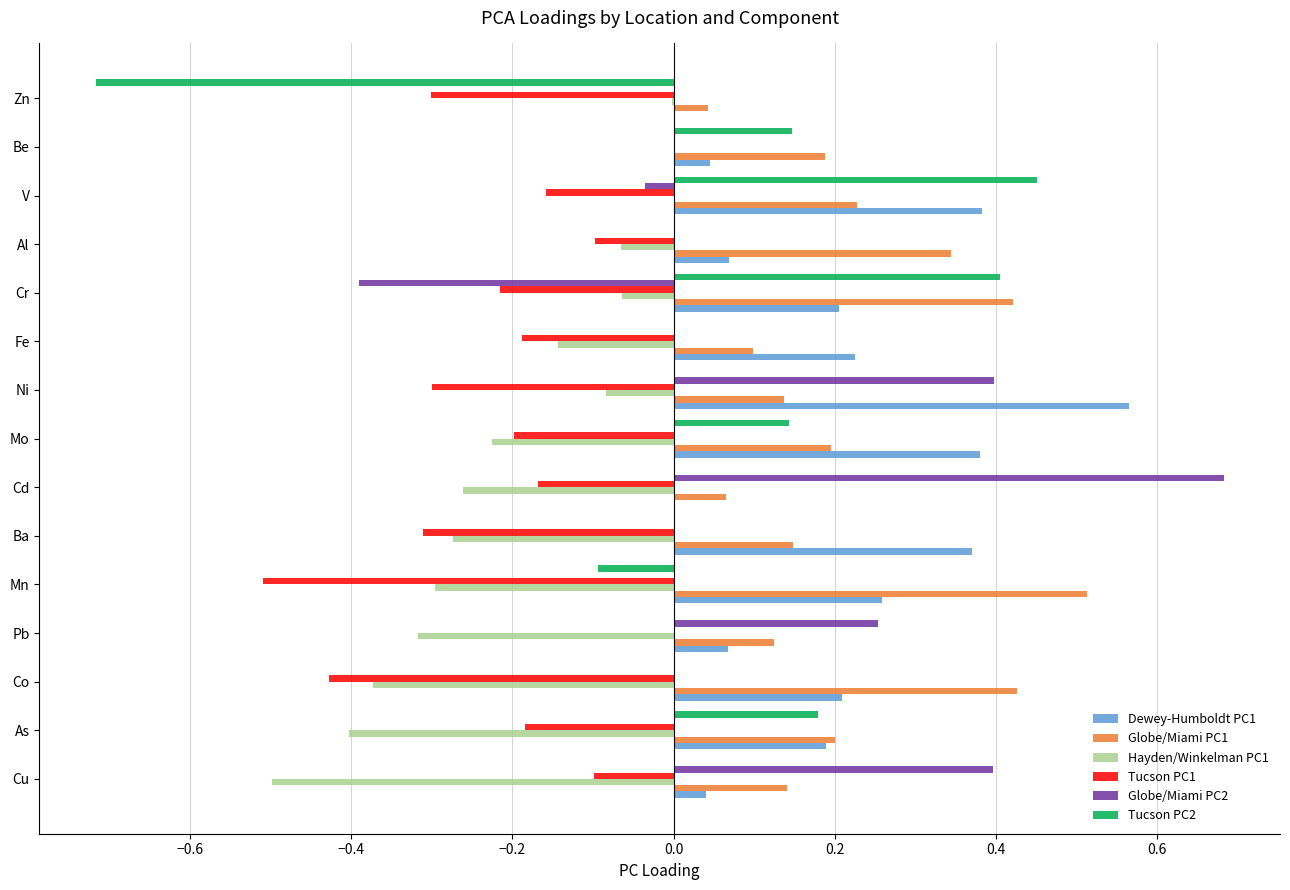

How many series are shown in this chart?

6